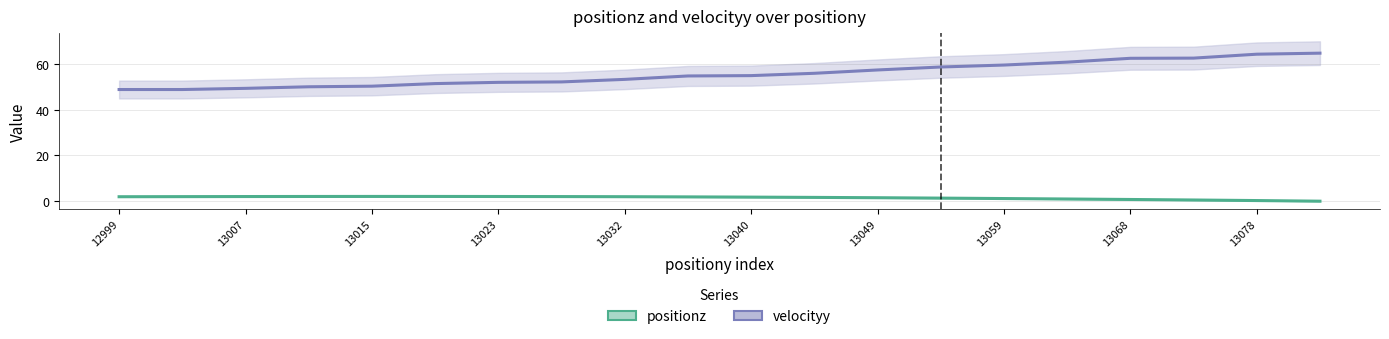

At 15, list the series in order from smallest to largest.

positionz, velocityy